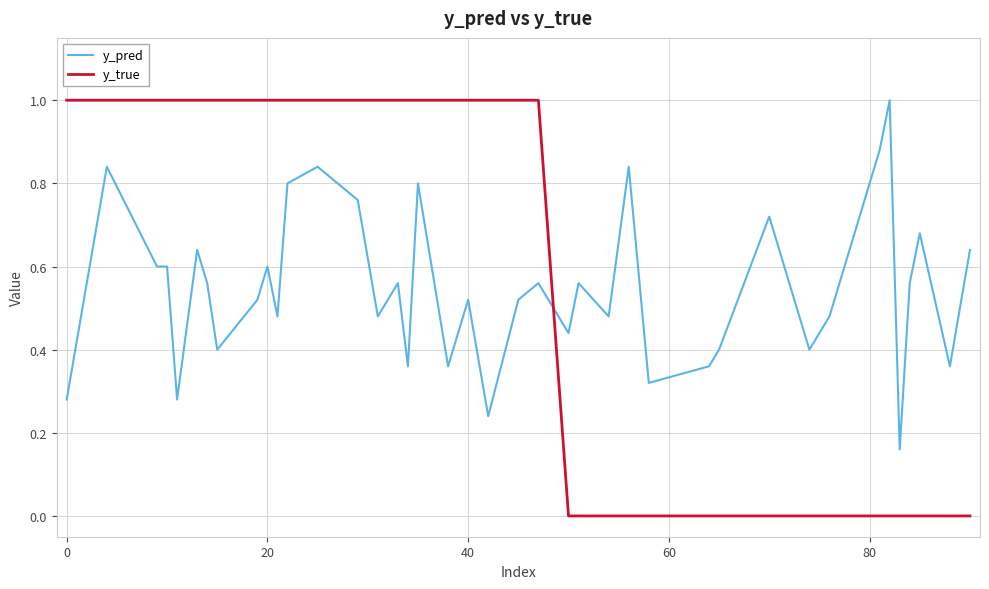

Rank the series by their average value, from lowest to highest.

y_pred, y_true